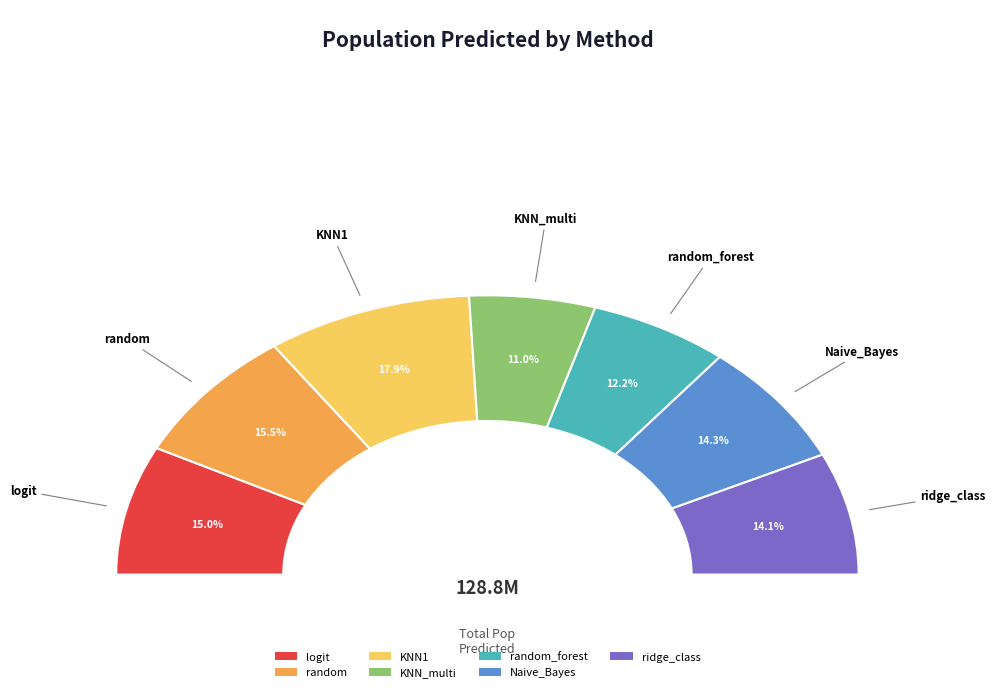

Does KNN1 account for over 50% of the chart?

No